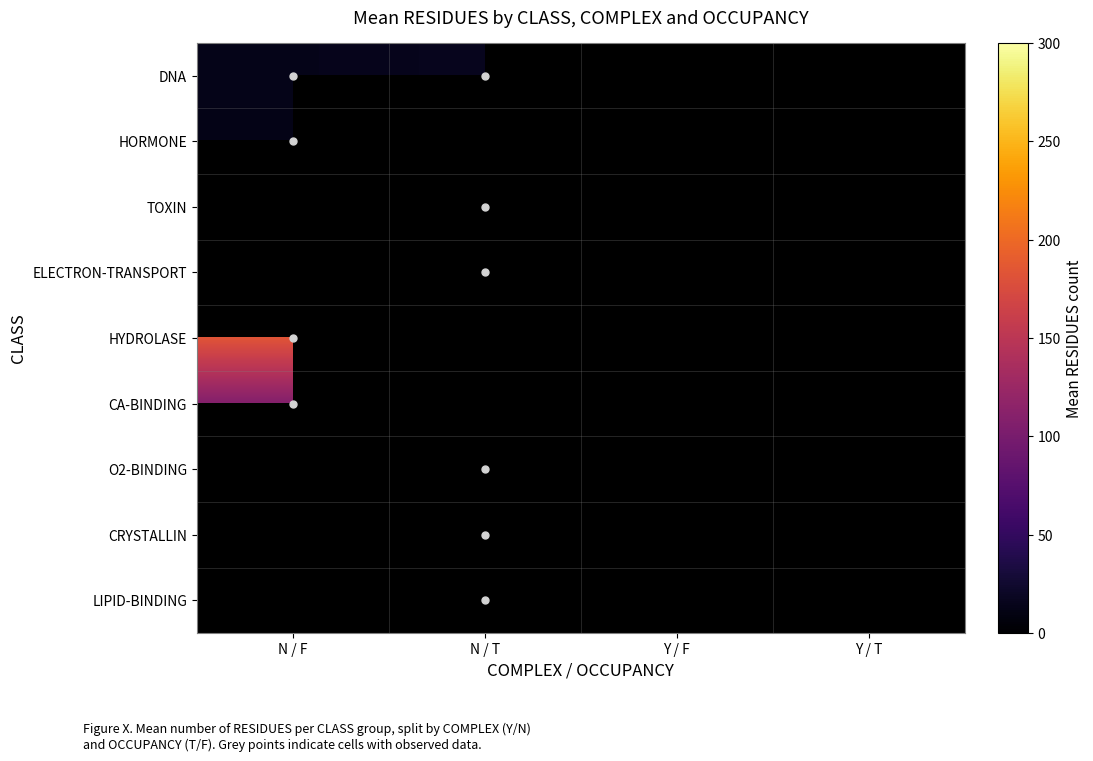

What is the smallest value displayed?

12.0